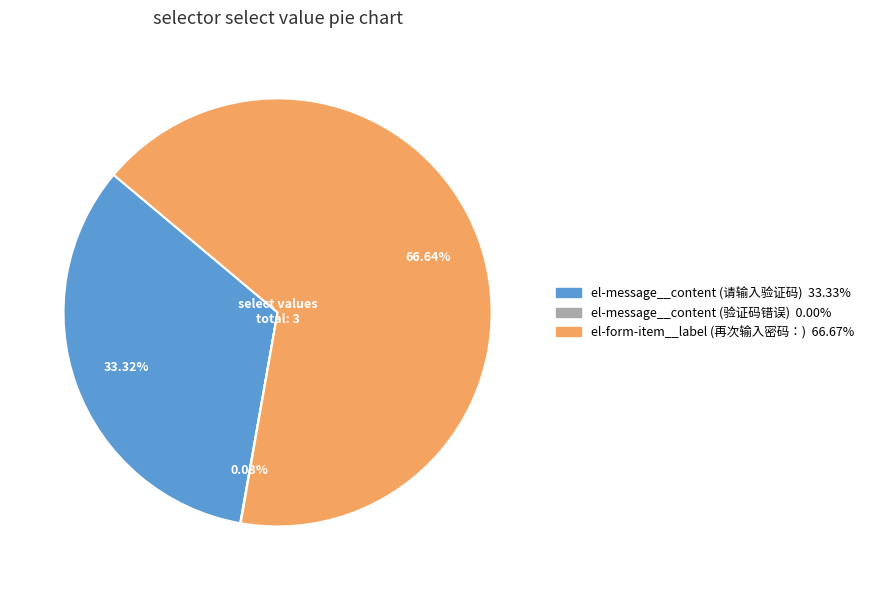

Which slice is the largest?

el-form-item__label (再次输入密码：)